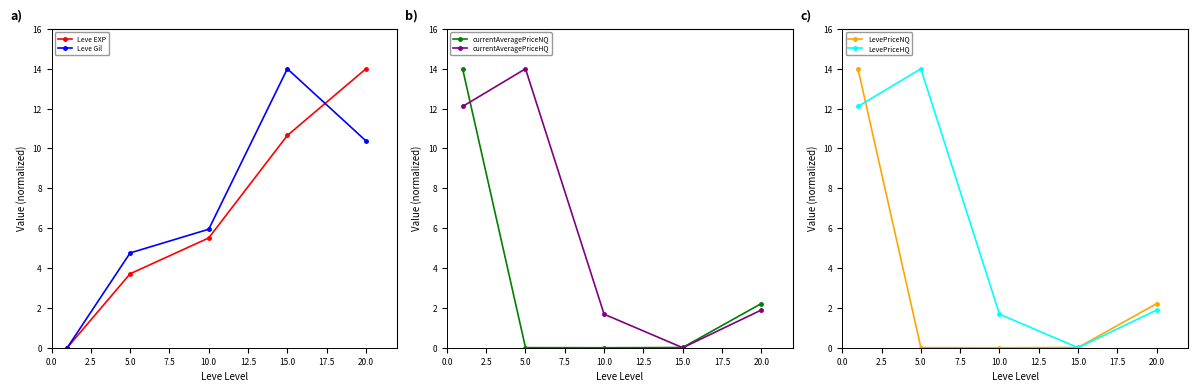

Count the number of data series in this chart.

6